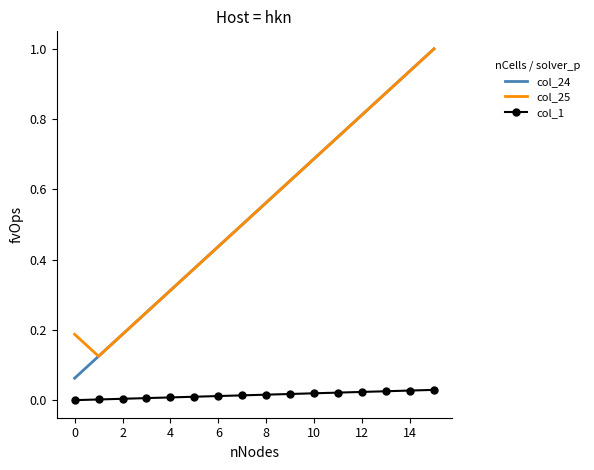

True or false: col_25 has more than 2 points higher than both neighbors.

False